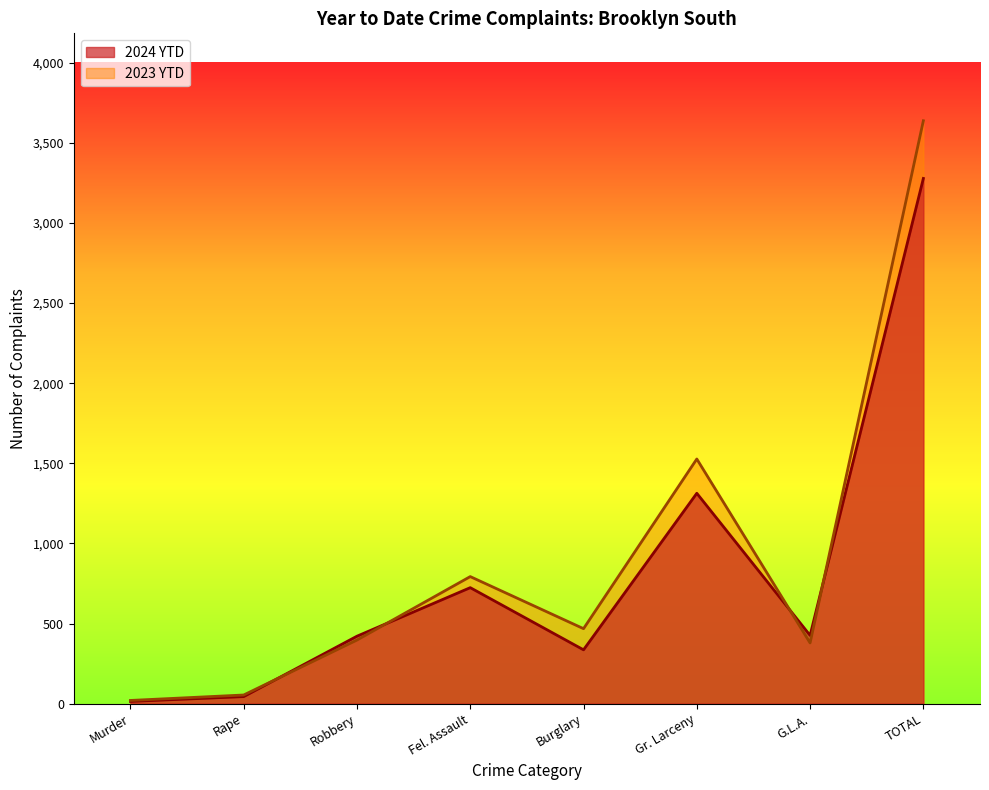

What is the minimum value shown in the chart?

14